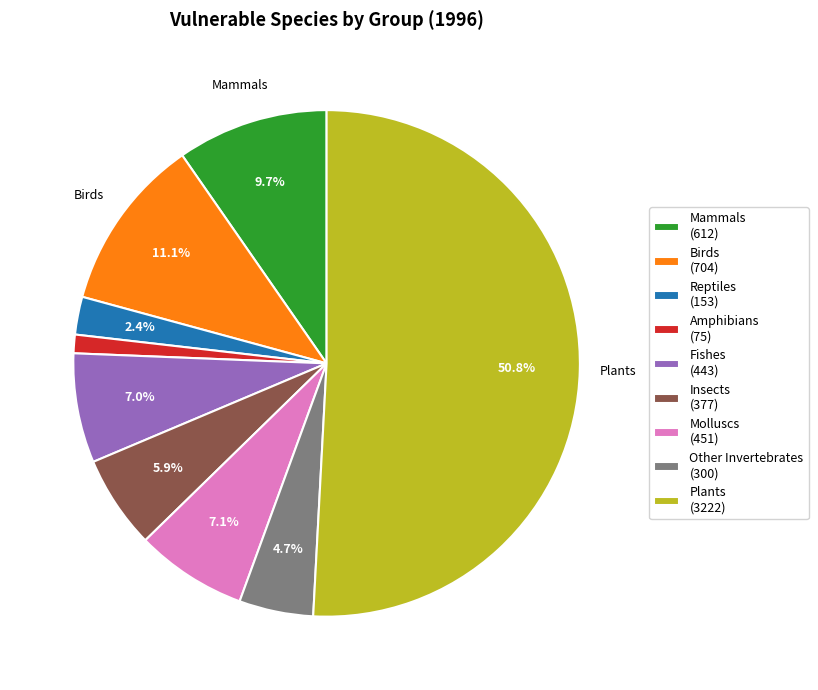

Count the number of slices in the pie.

9